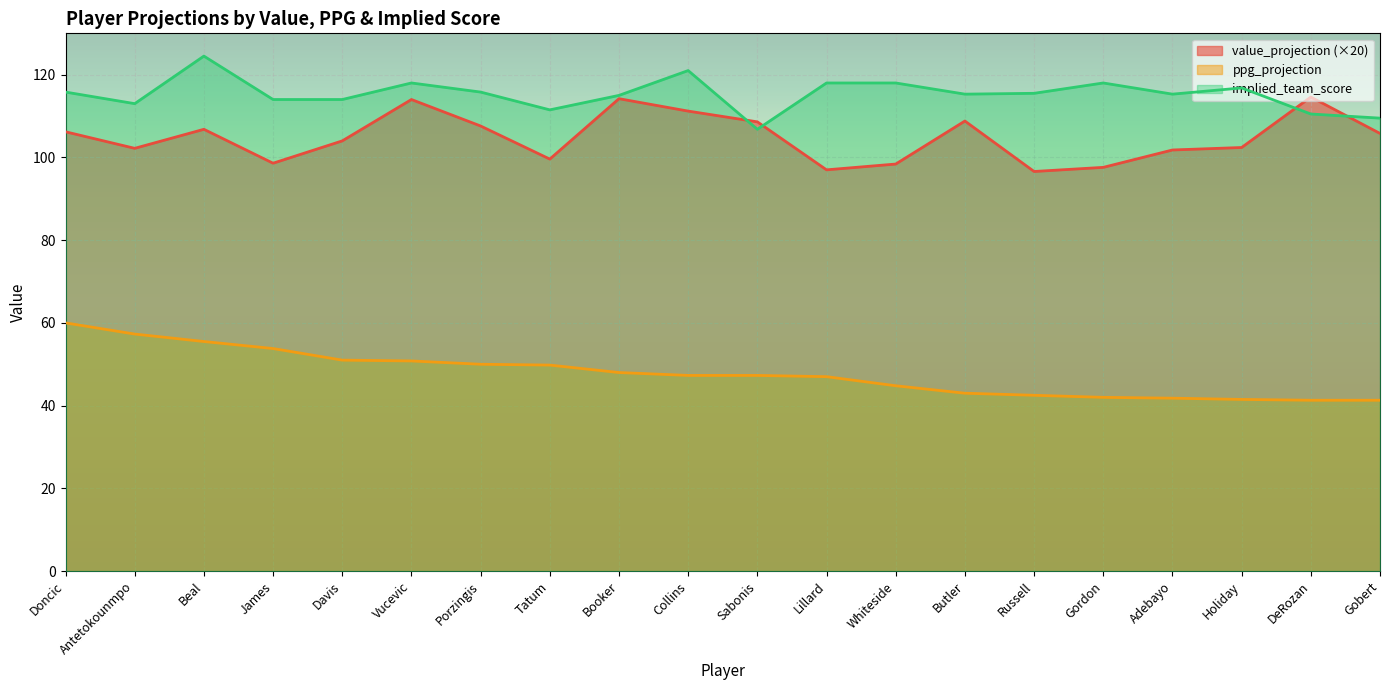

What is the spread (max minus min) of values at Lillard?

71.0